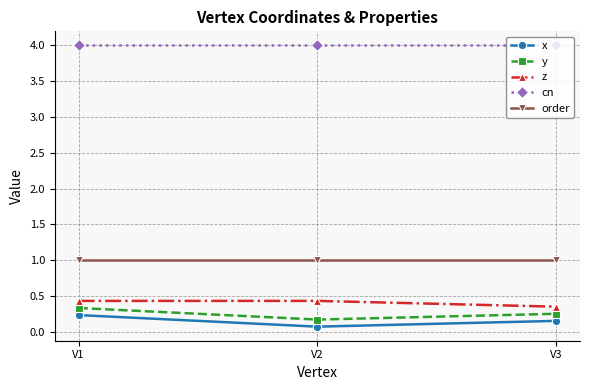

Count the y values in the range 0 to 1.

3